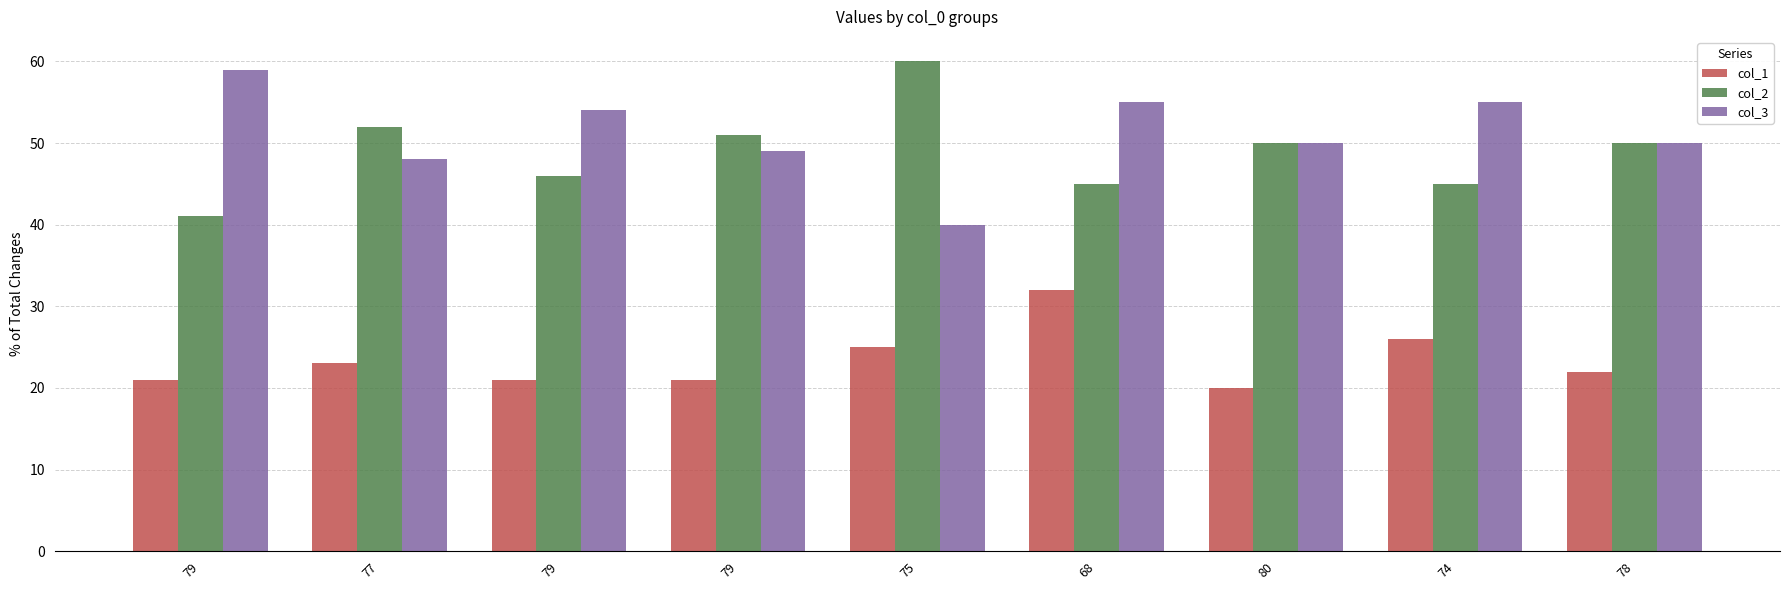

What is the minimum value shown in the chart?

20